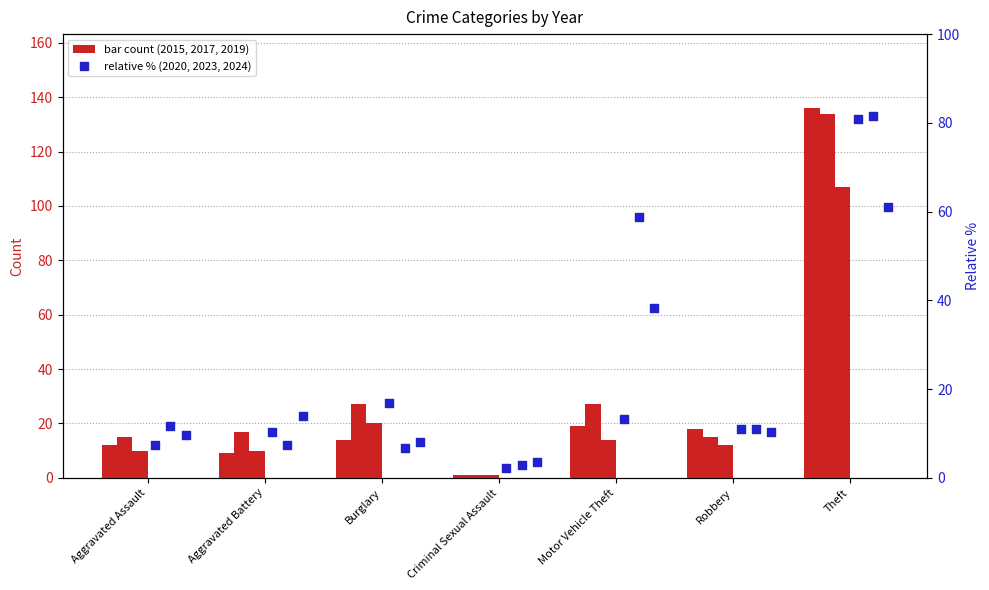

Which series reaches the minimum Y coordinate?

2015